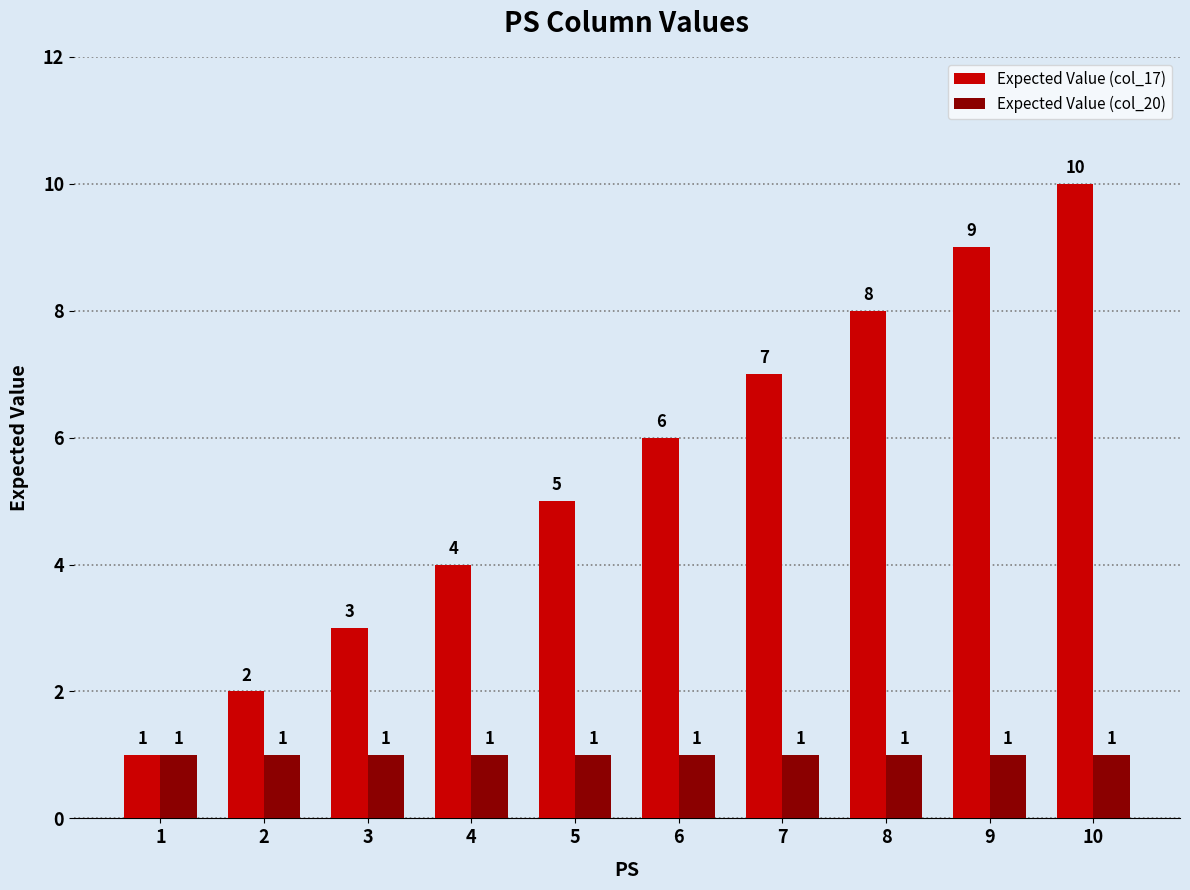

How many values in the Expected Value (col_17) series are below 6?

5